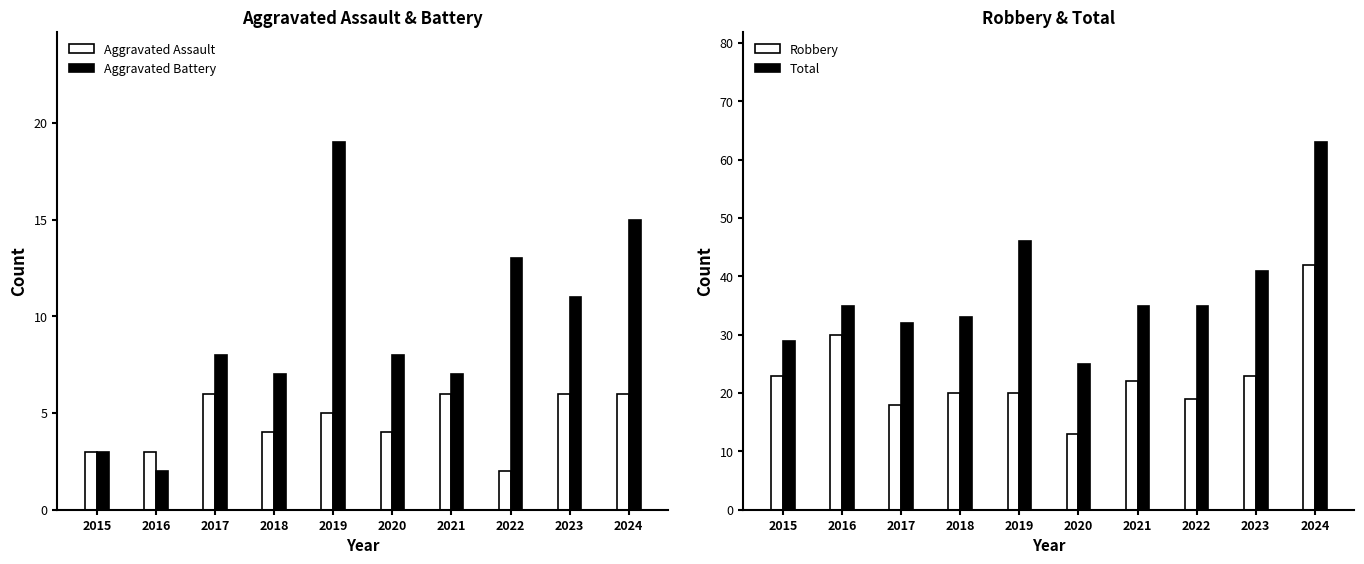

Which series has the largest total across all categories?

Total